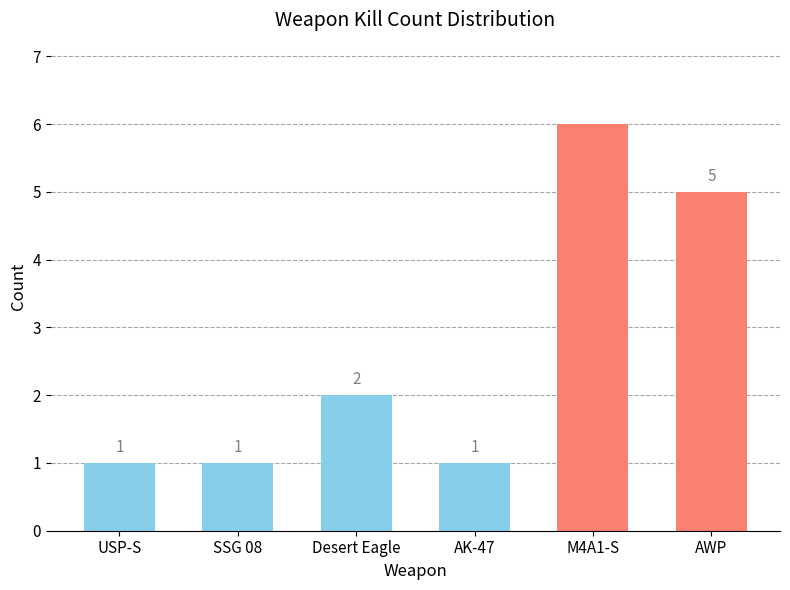

The value at M4A1-S is 11. True or false?

False